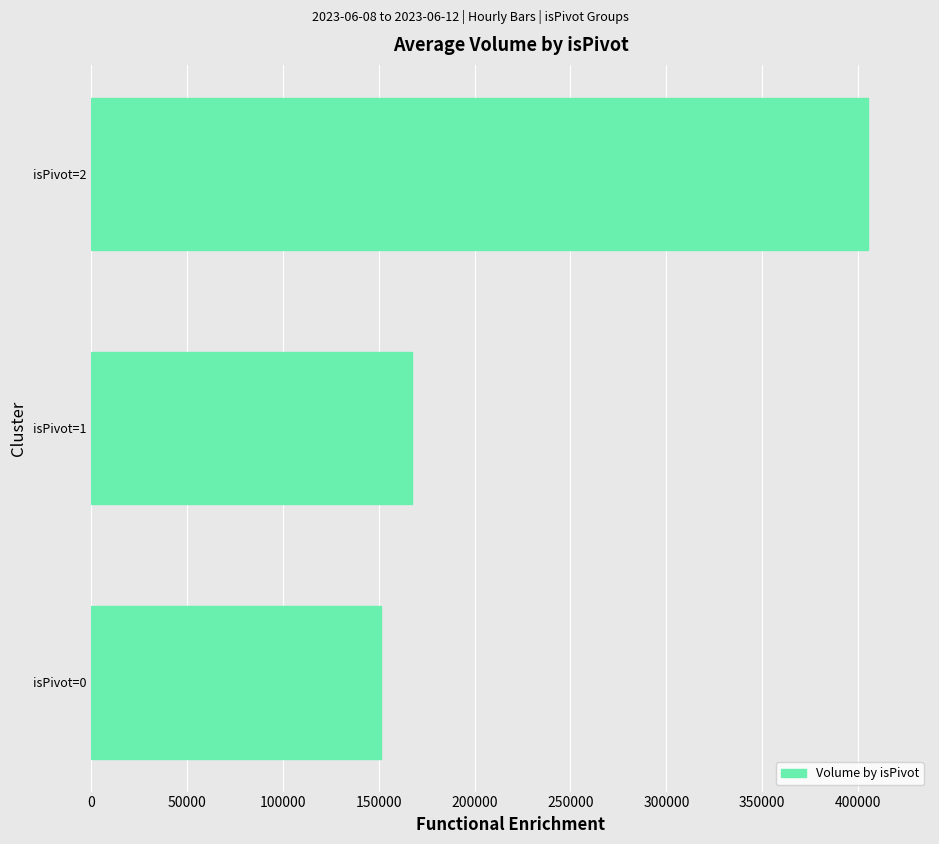

How many bars are there in total?

3